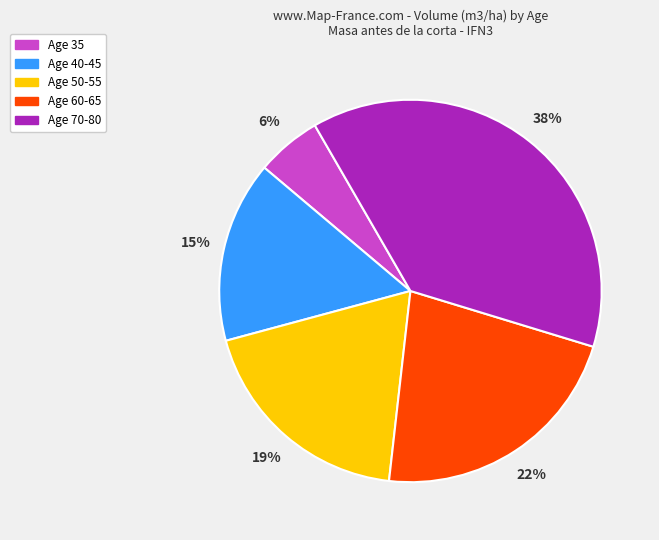

Is there any slice that represents more than half of the pie?

No